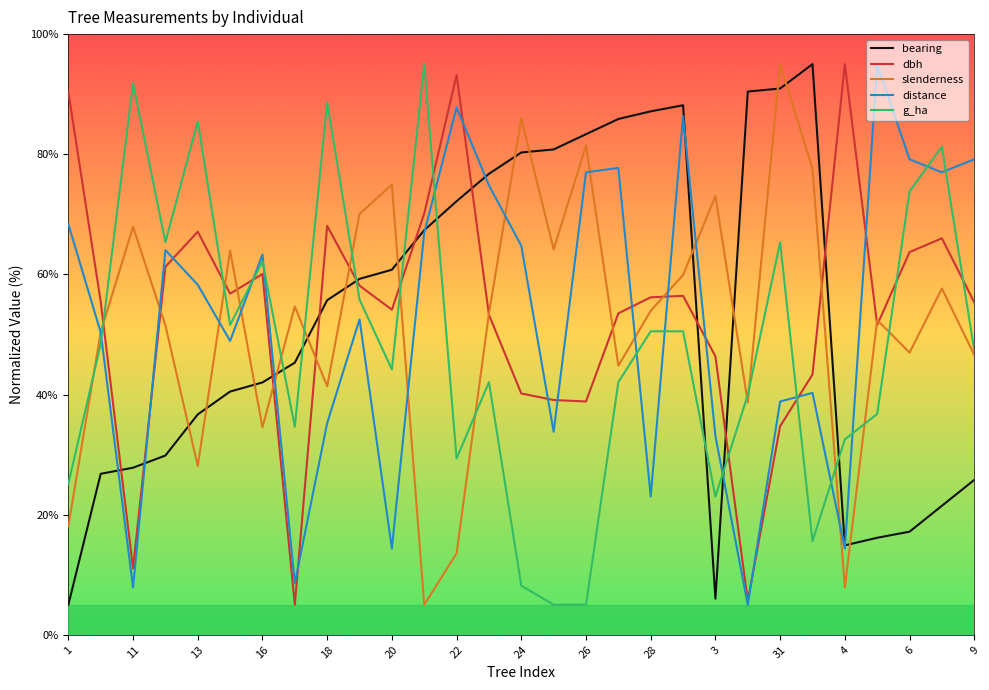

How many times do dbh and g_ha cross each other?

10